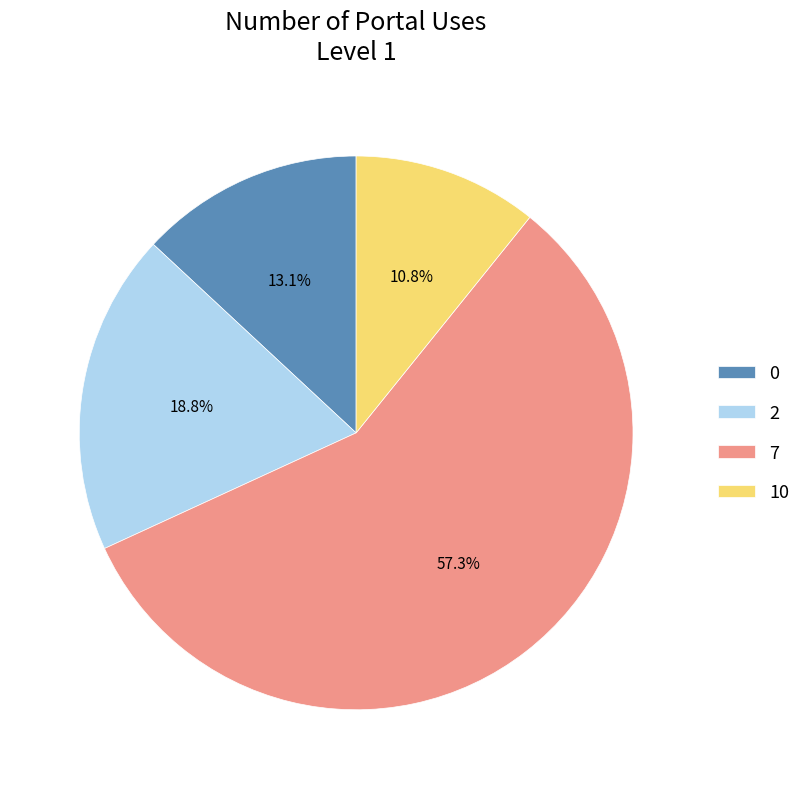

What is the ratio of the value at 7 to the value at 0?

4.4